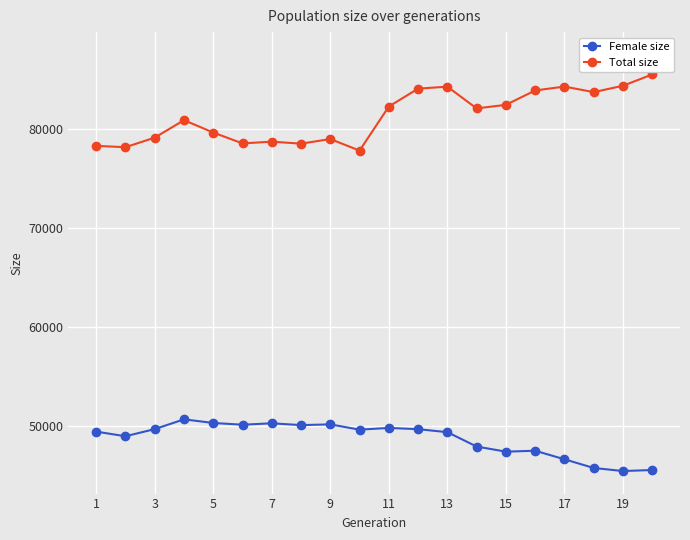

What is the value of the Female size point at the 2nd from the left?

48978